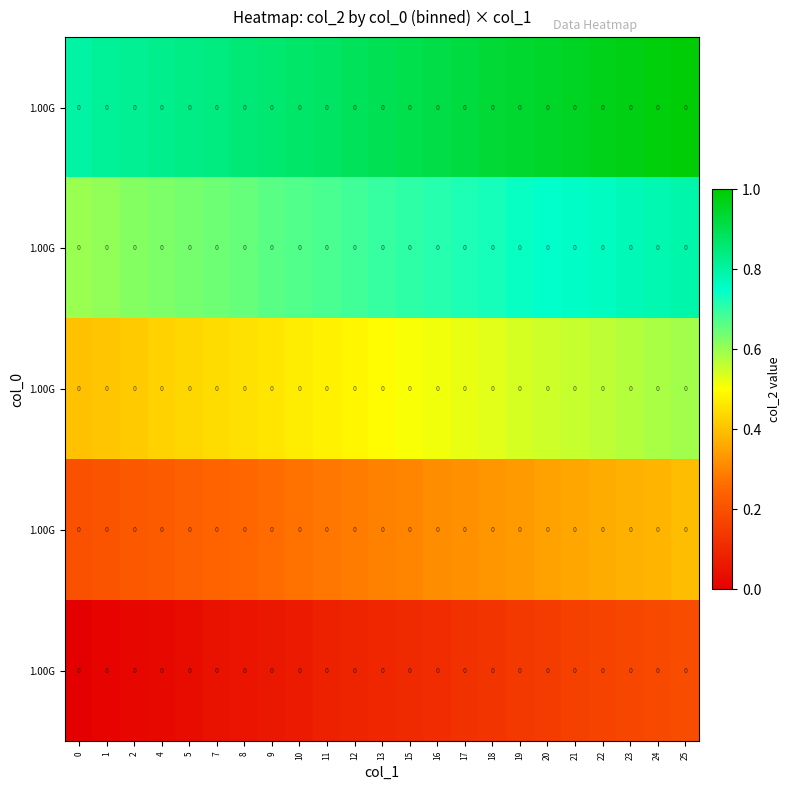

Reading right to left, what are all the values shown in this chart?

row_0: 25=0.2	24=0.2	23=0.2	22=0.2	21=0.2	20=0.1	19=0.1	18=0.1	17=0.1	16=0.1	15=0.1	13=0.1	12=0.1	11=0.1	10=0.1	9=0.1	8=0.1	7=0.0	5=0.0	4=0.0	2=0.0	1=0.0	0=0.0
row_1: 25=0.4	24=0.4	23=0.4	22=0.4	21=0.4	20=0.3	19=0.3	18=0.3	17=0.3	16=0.3	15=0.3	13=0.3	12=0.3	11=0.3	10=0.3	9=0.3	8=0.3	7=0.2	5=0.2	4=0.2	2=0.2	1=0.2	0=0.2
row_2: 25=0.6	24=0.6	23=0.6	22=0.6	21=0.6	20=0.5	19=0.5	18=0.5	17=0.5	16=0.5	15=0.5	13=0.5	12=0.5	11=0.5	10=0.5	9=0.5	8=0.5	7=0.4	5=0.4	4=0.4	2=0.4	1=0.4	0=0.4
row_3: 25=0.8	24=0.8	23=0.8	22=0.8	21=0.8	20=0.7	19=0.7	18=0.7	17=0.7	16=0.7	15=0.7	13=0.7	12=0.7	11=0.7	10=0.7	9=0.7	8=0.7	7=0.6	5=0.6	4=0.6	2=0.6	1=0.6	0=0.6
row_4: 25=1.0	24=1.0	23=1.0	22=1.0	21=1.0	20=0.9	19=0.9	18=0.9	17=0.9	16=0.9	15=0.9	13=0.9	12=0.9	11=0.9	10=0.9	9=0.9	8=0.9	7=0.8	5=0.8	4=0.8	2=0.8	1=0.8	0=0.8